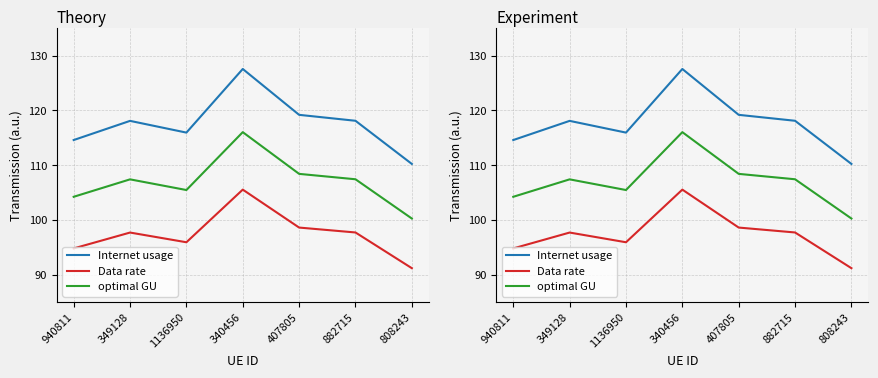

True or false: optimal GU has a value of 116.0 at 340456.

True